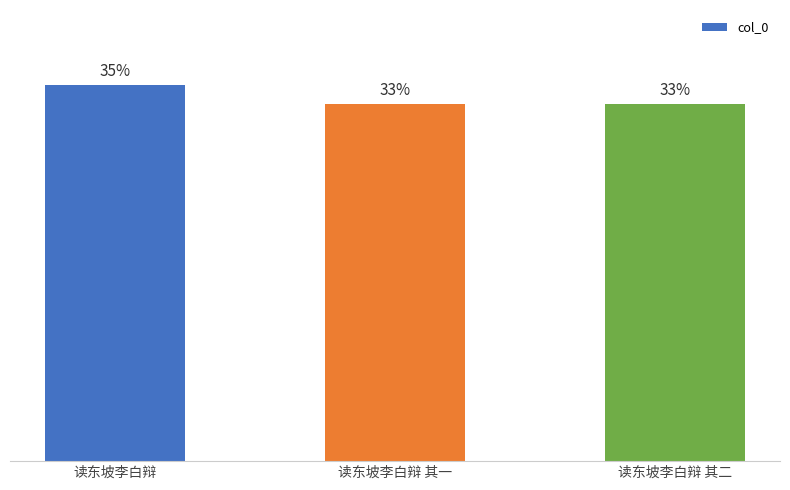

Are the bars horizontal?

No